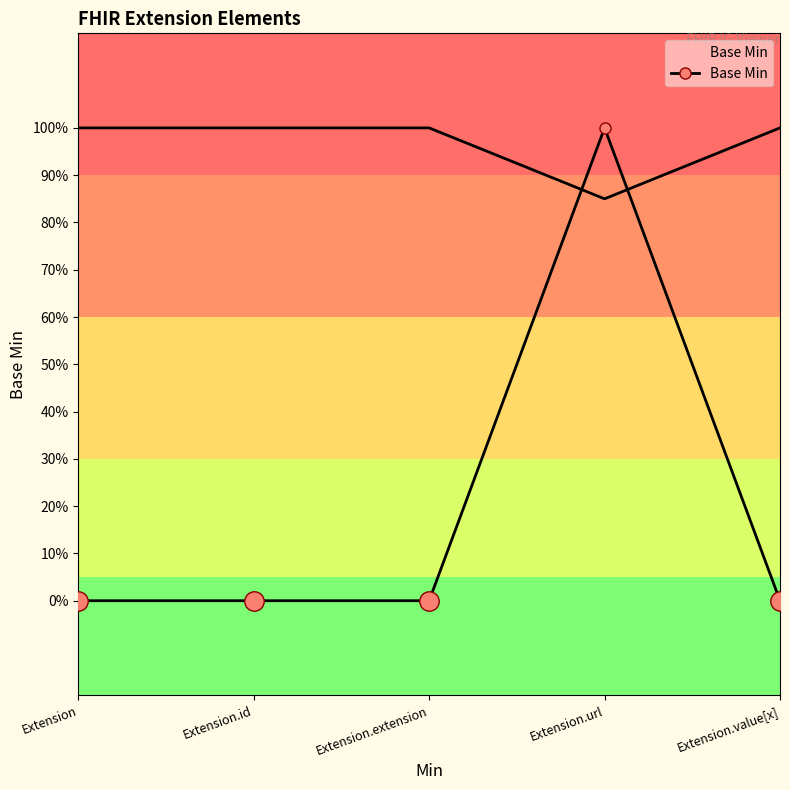

What is the sum of the values at Extension.url and Extension?

1